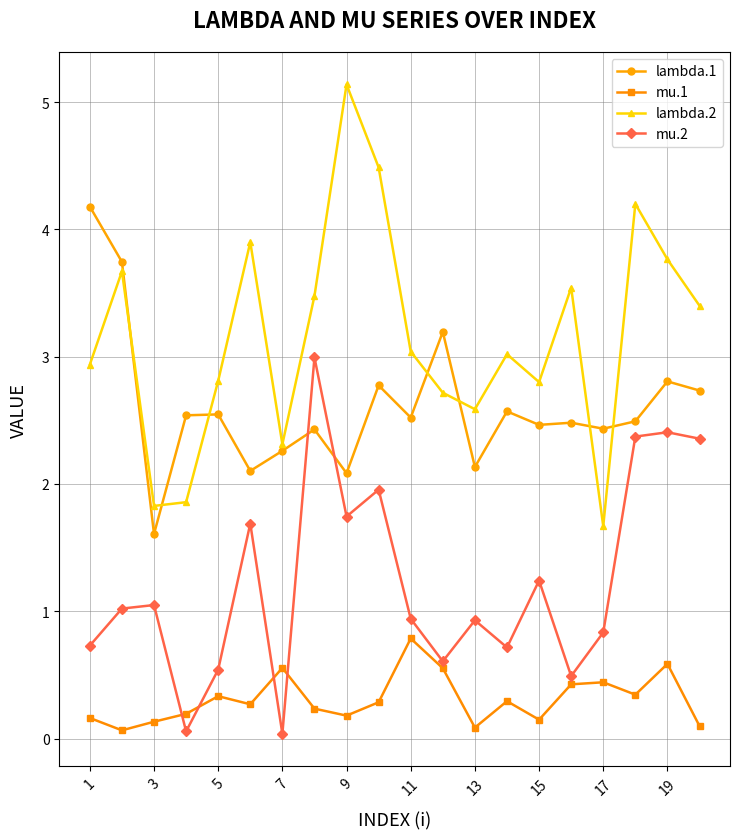

Which series has the largest total across all categories?

lambda.2